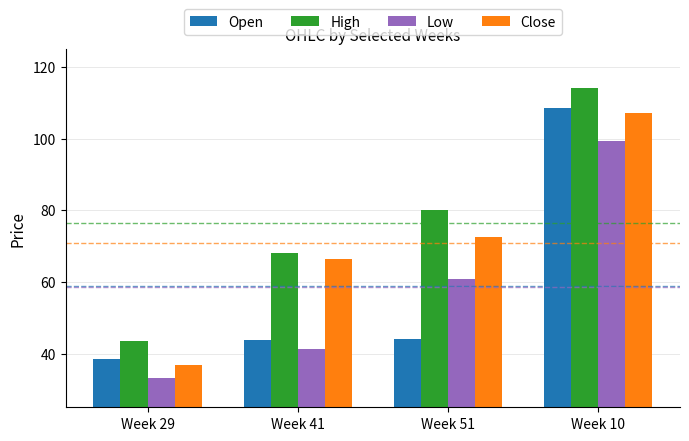

How many bars are there in each group?

4